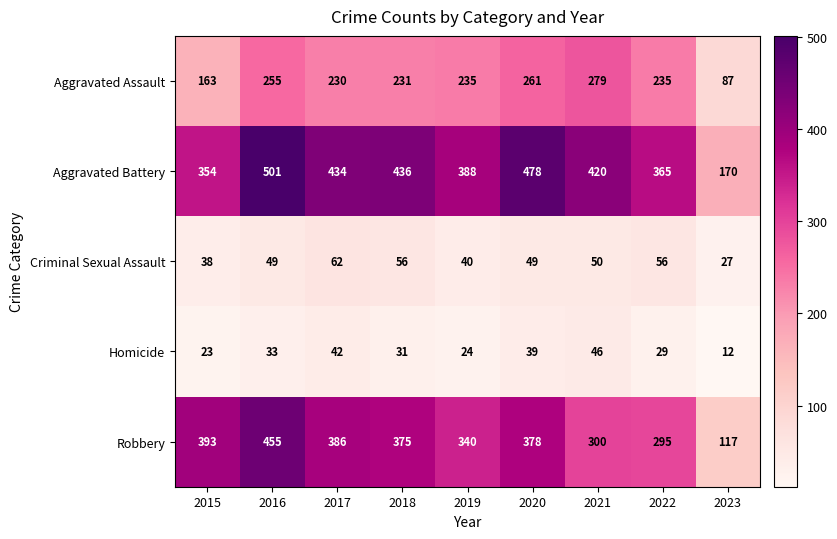

List the series in order of their peak value, lowest first.

Homicide, Criminal Sexual Assault, Aggravated Assault, Robbery, Aggravated Battery